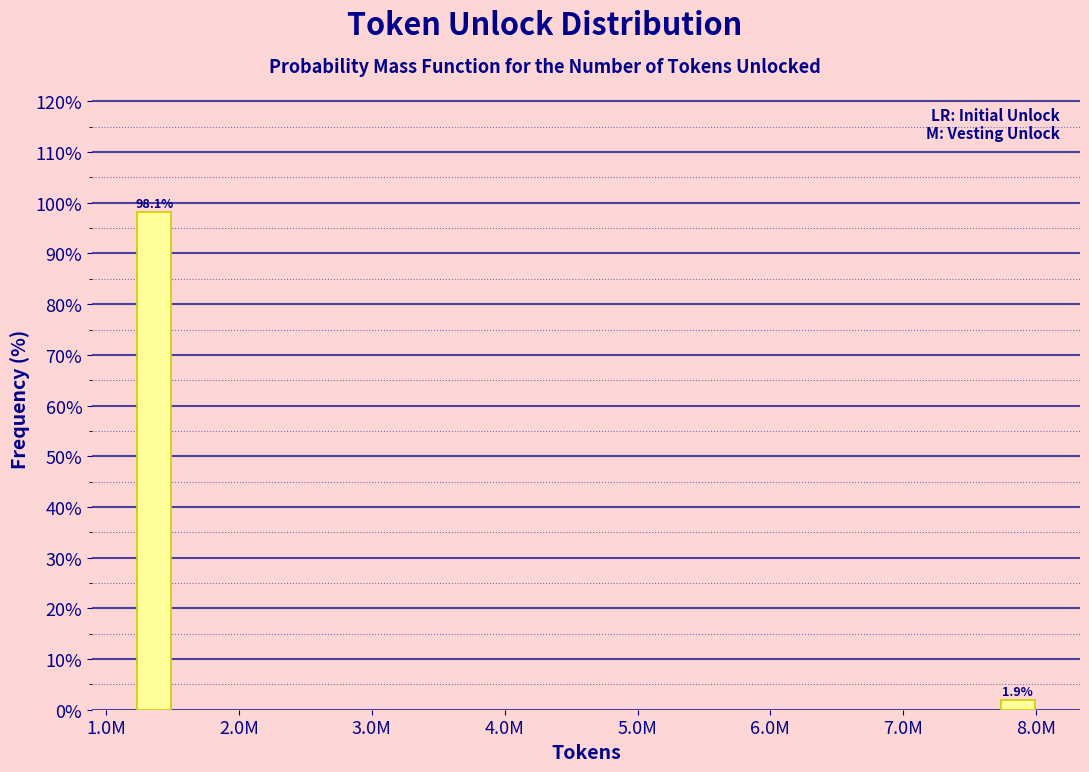

Reading left to right, what are all the values shown in this chart?

98.1	1.9